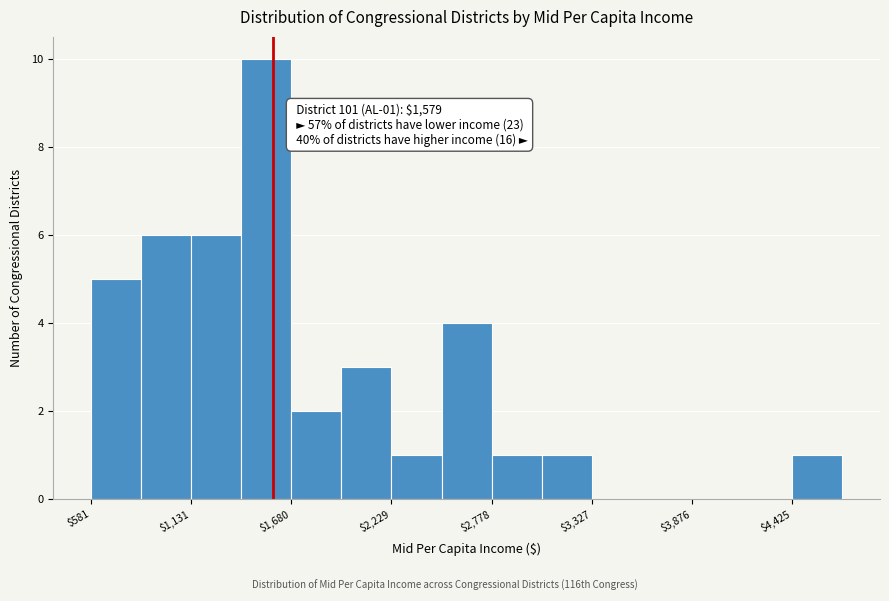

Around what value on the x-axis is the tallest bar? Give the approximate position of its centre, as read against the axis.

1500